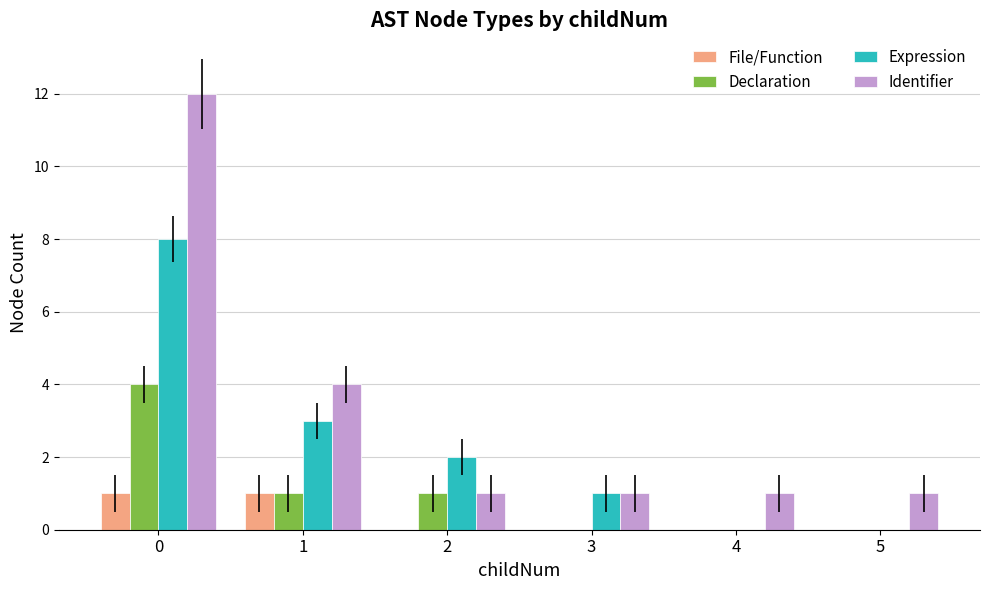

Reading right to left, what are all the values shown in this chart?

File/Function: 5=0	4=0	3=0	2=0	1=1	0=1
Declaration: 5=0	4=0	3=0	2=1	1=1	0=4
Expression: 5=0	4=0	3=1	2=2	1=3	0=8
Identifier: 5=1	4=1	3=1	2=1	1=4	0=12